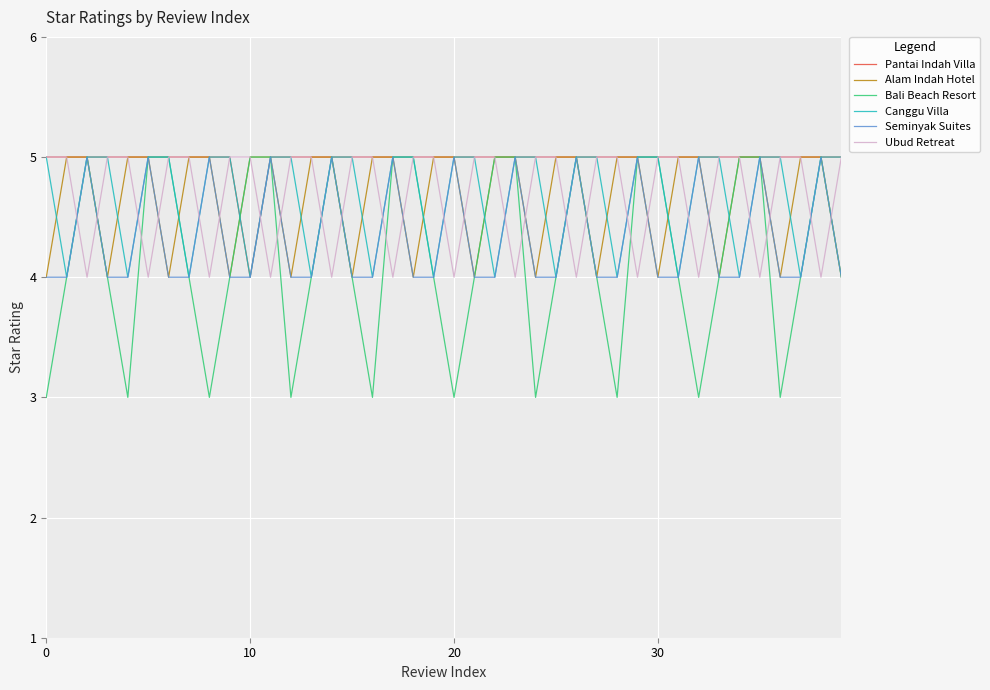

What is the average value of the Bali Beach Resort series?

4